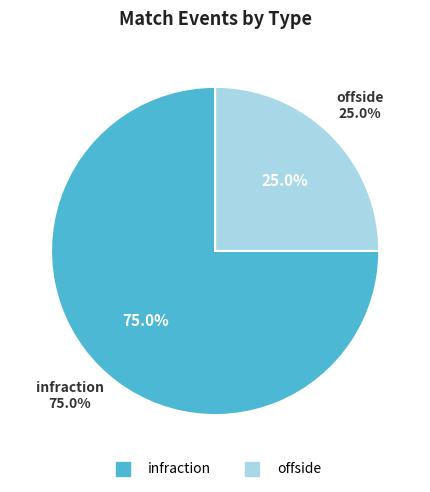

Combined, what portion of the pie is infraction and offside?

100.0%